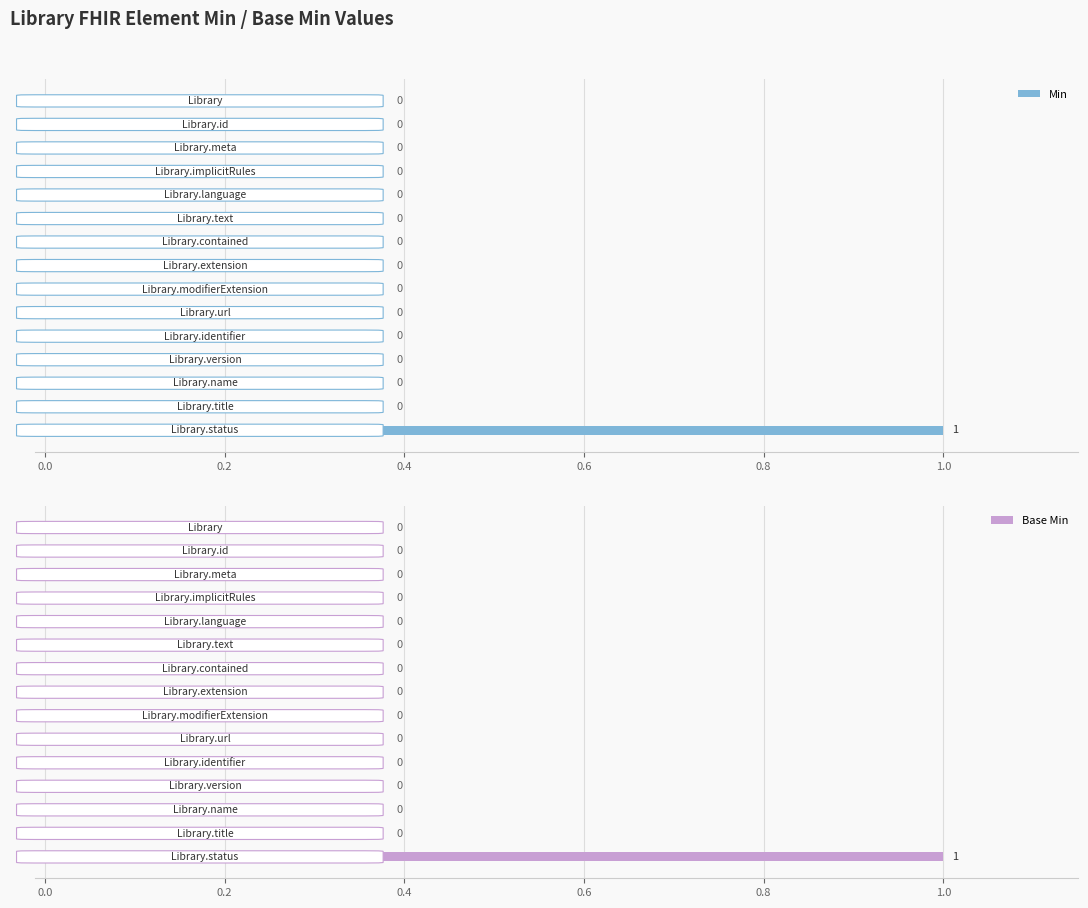

How many Min values are between 0 and 1?

15